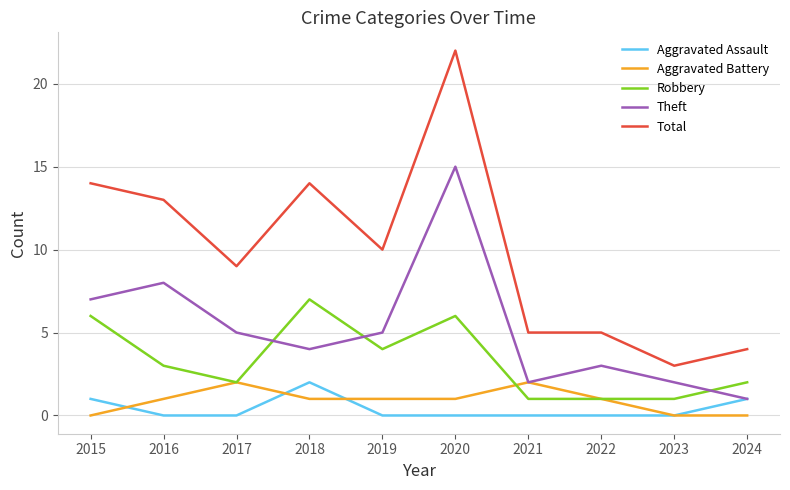

Reading left to right, list all the values displayed in this chart.

Aggravated Assault: 2015=1	2016=0	2017=0	2018=2	2019=0	2020=0	2021=0	2022=0	2023=0	2024=1
Aggravated Battery: 2015=0	2016=1	2017=2	2018=1	2019=1	2020=1	2021=2	2022=1	2023=0	2024=0
Robbery: 2015=6	2016=3	2017=2	2018=7	2019=4	2020=6	2021=1	2022=1	2023=1	2024=2
Theft: 2015=7	2016=8	2017=5	2018=4	2019=5	2020=15	2021=2	2022=3	2023=2	2024=1
Total: 2015=14	2016=13	2017=9	2018=14	2019=10	2020=22	2021=5	2022=5	2023=3	2024=4